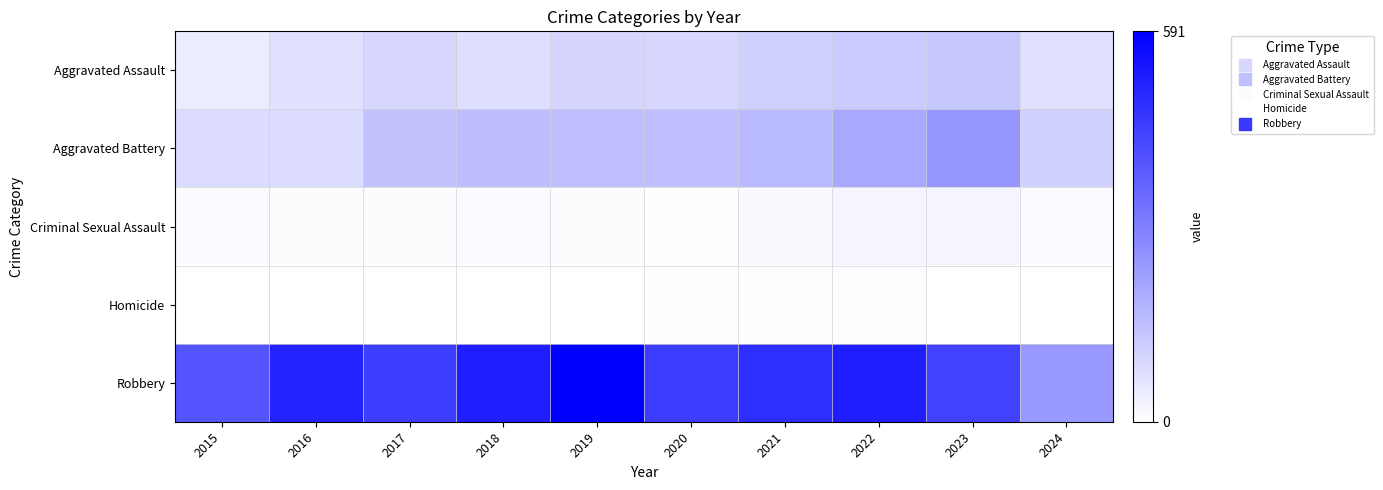

Reading left to right, what are all the values shown in this chart?

Aggravated Assault: 2015=46	2016=71	2017=95	2018=77	2019=98	2020=94	2021=110	2022=121	2023=130	2024=70
Aggravated Battery: 2015=82	2016=82	2017=142	2018=152	2019=148	2020=150	2021=163	2022=202	2023=244	2024=107
Criminal Sexual Assault: 2015=12	2016=8	2017=8	2018=11	2019=8	2020=3	2021=14	2022=24	2023=22	2024=13
Homicide: 2015=0	2016=1	2017=1	2018=1	2019=2	2020=3	2021=4	2022=5	2023=2	2024=2
Robbery: 2015=395	2016=510	2017=446	2018=520	2019=591	2020=450	2021=484	2022=521	2023=440	2024=236